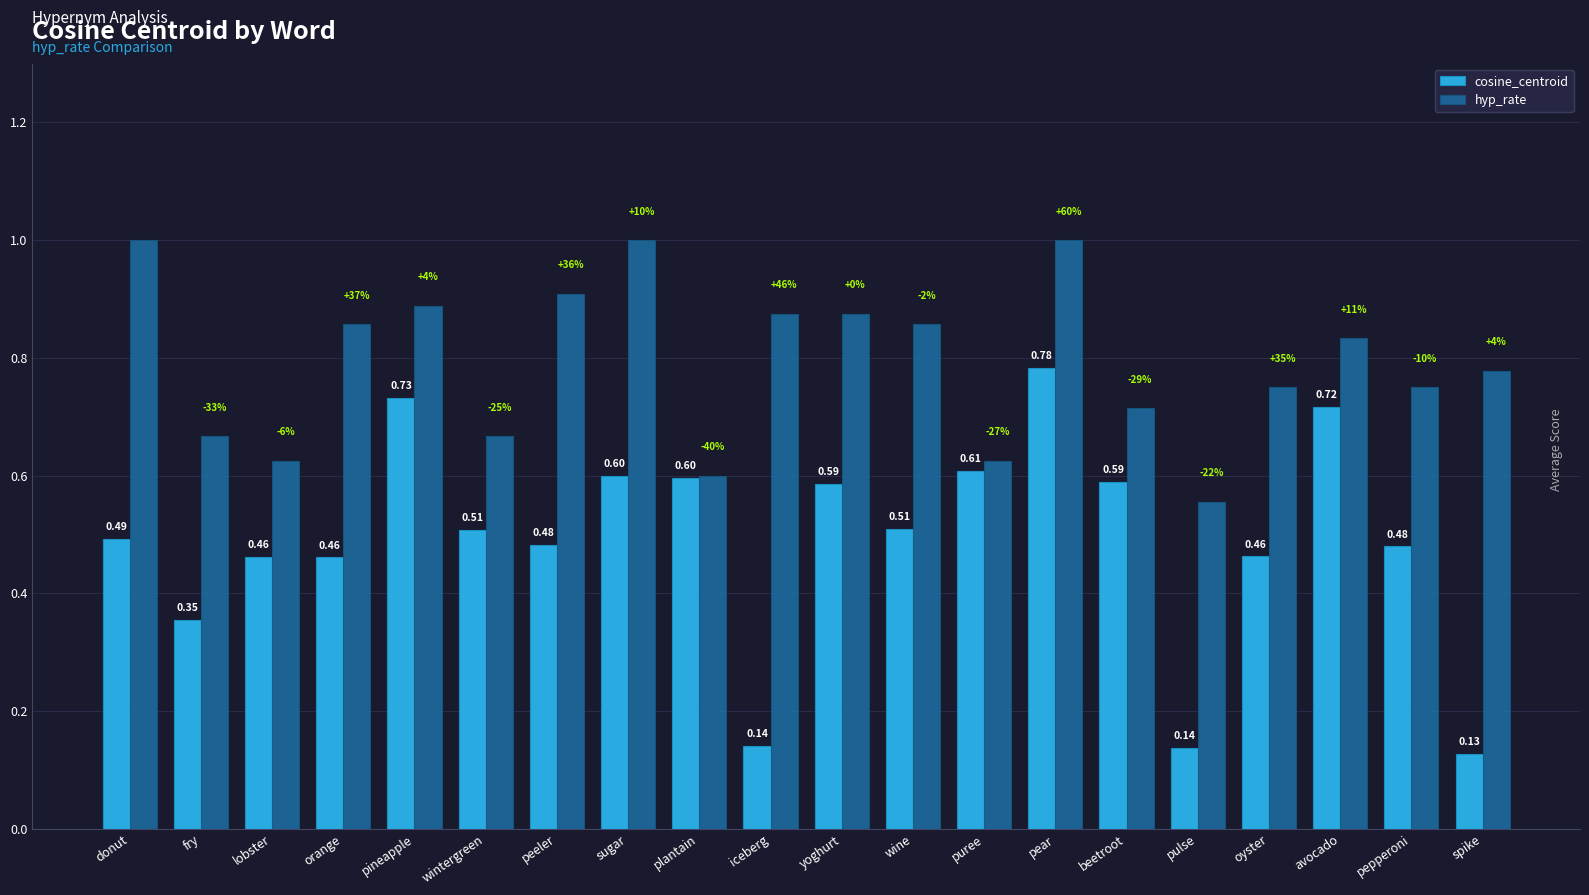

What is the difference between the highest and lowest values at pepperoni?

0.3